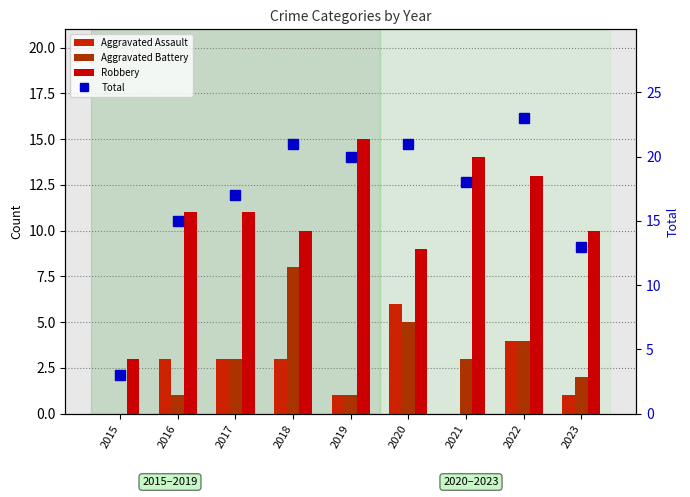

How many values in Aggravated Assault are above zero?

7